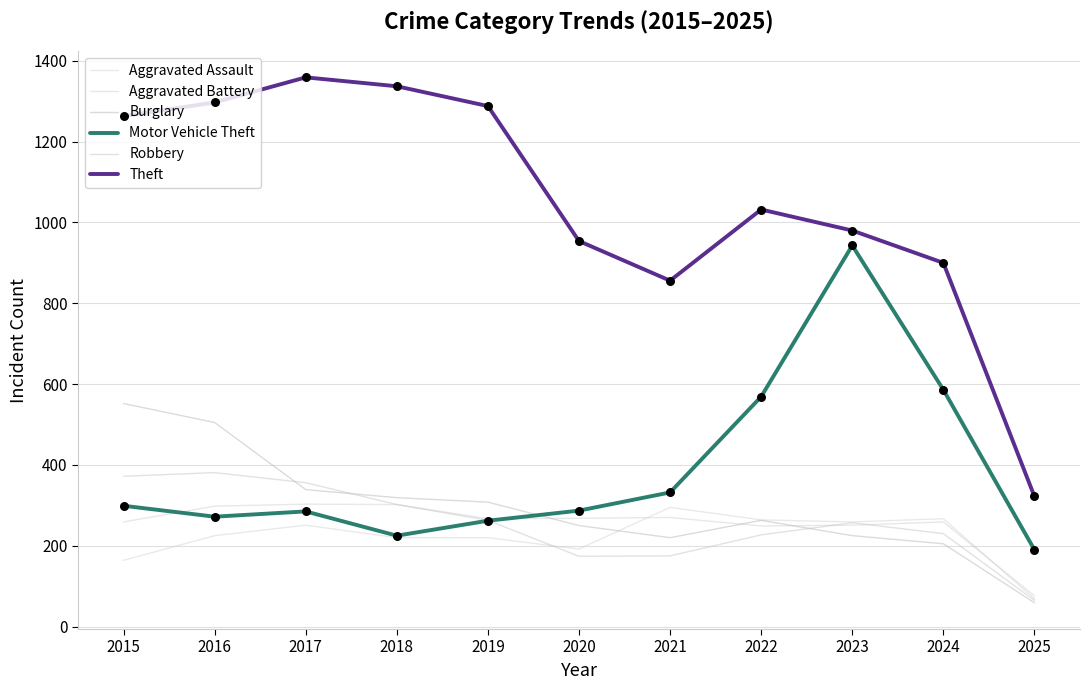

What is the total value across all series at 2021?

2148